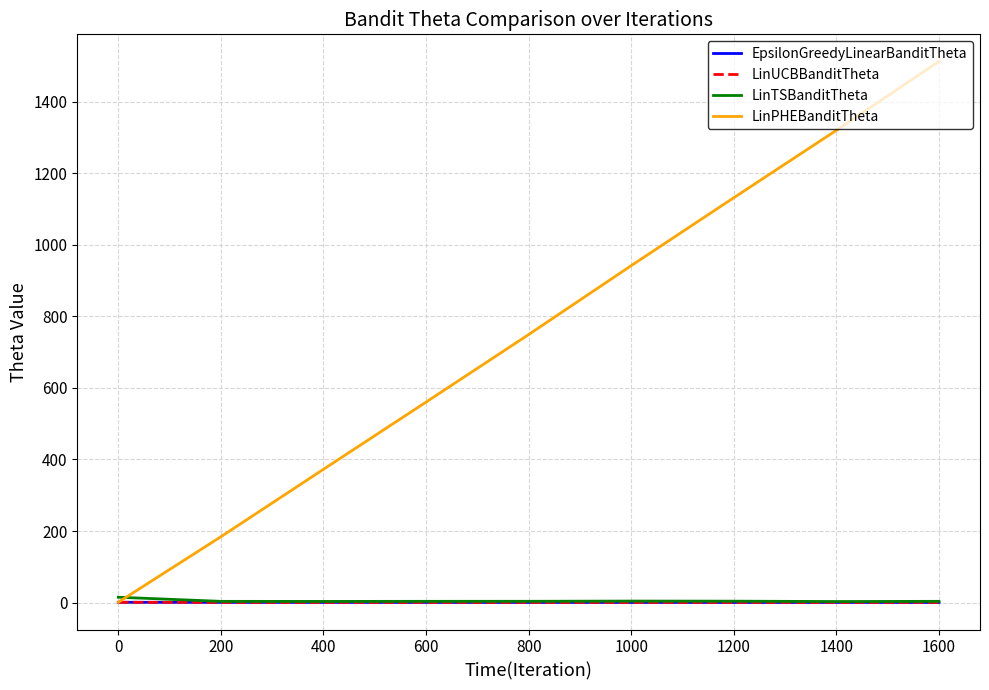

Which series changed the most between 400 and 1400?

LinPHEBanditTheta